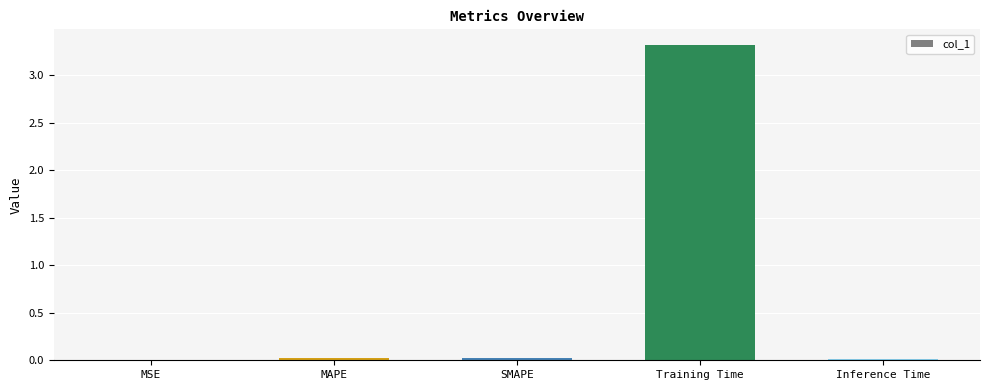

What is the maximum value shown in the chart?

3.3